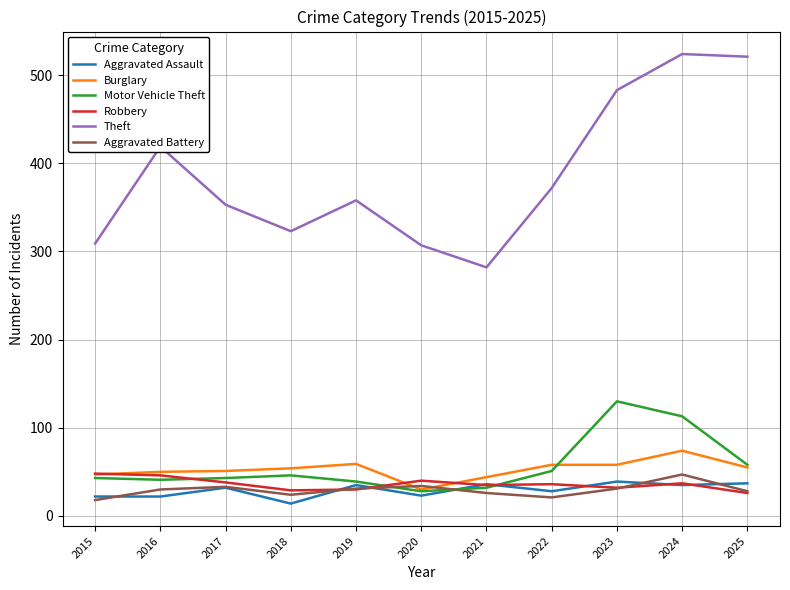

What is the approximate value of Theft at 2024?

524